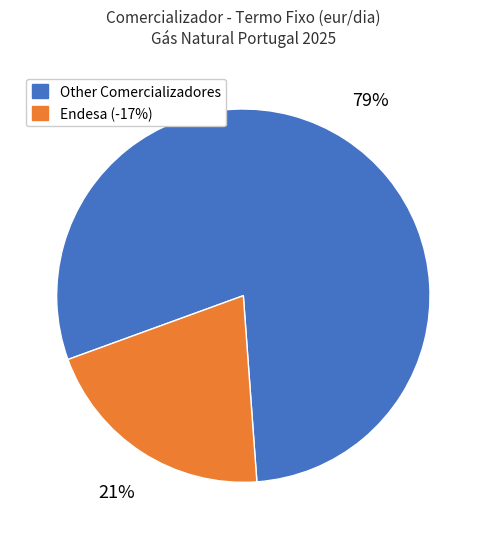

How many slices are in this pie chart?

2